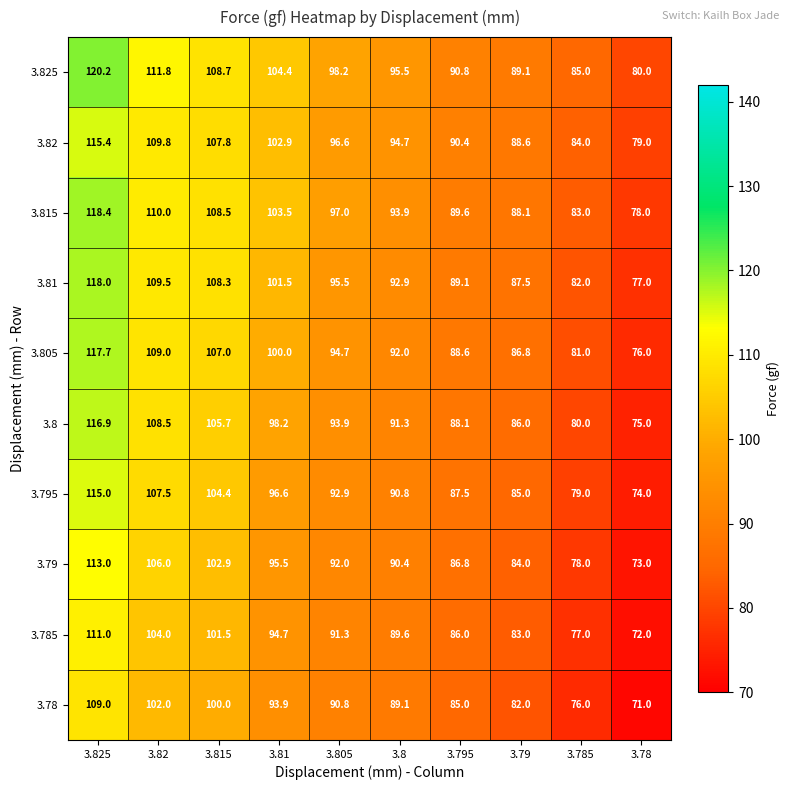

How many distinct data groups are displayed?

10